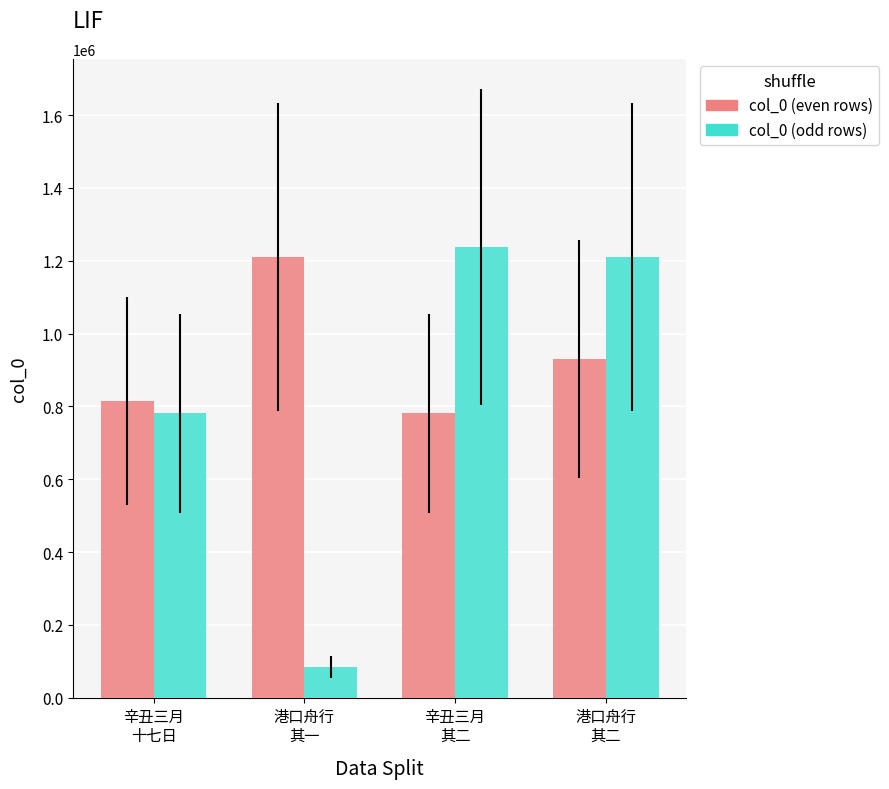

List the series in order of their overall mean, highest first.

col_0 (even rows), col_0 (odd rows)